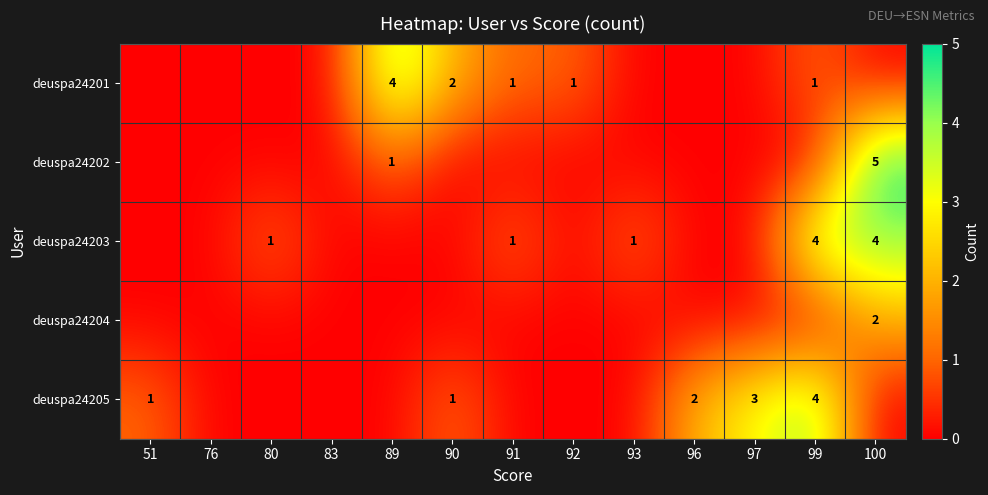

The value of deuspa24203 at 100 is 2. True or false?

False